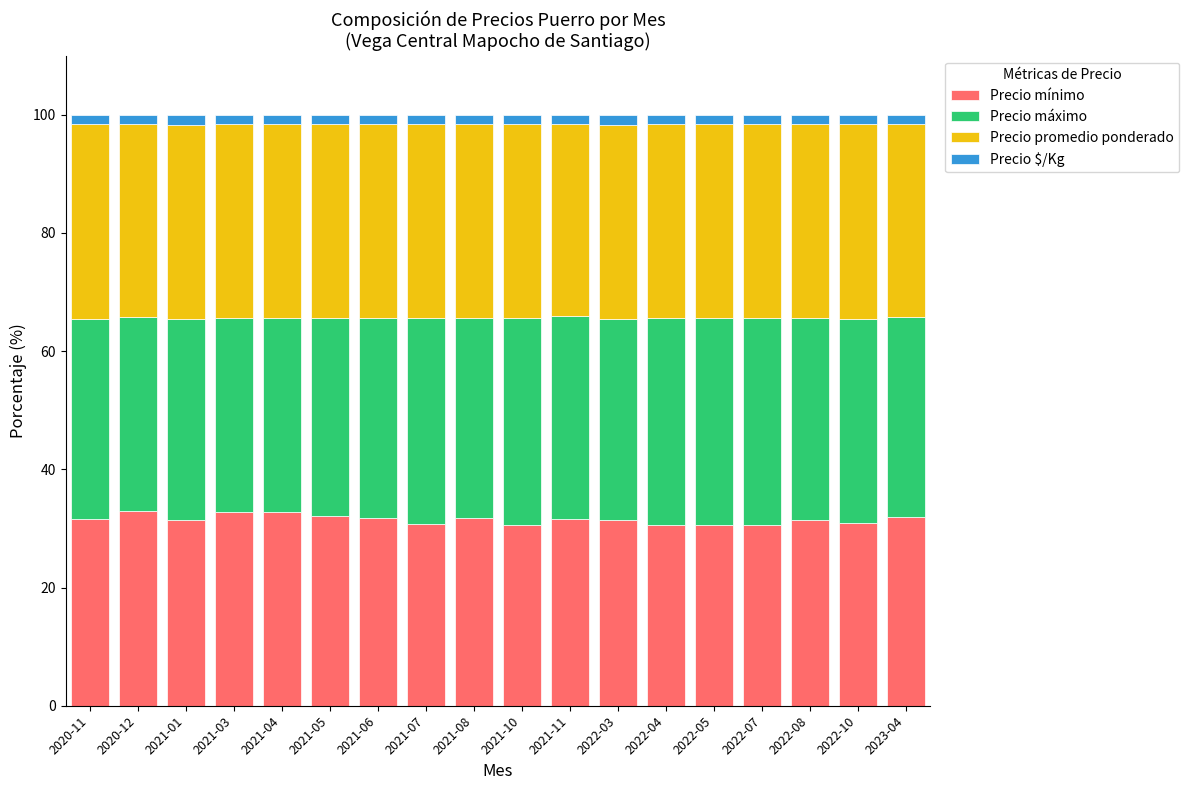

What is the difference between the second highest and second lowest values in the Precio mínimo series?

2.2